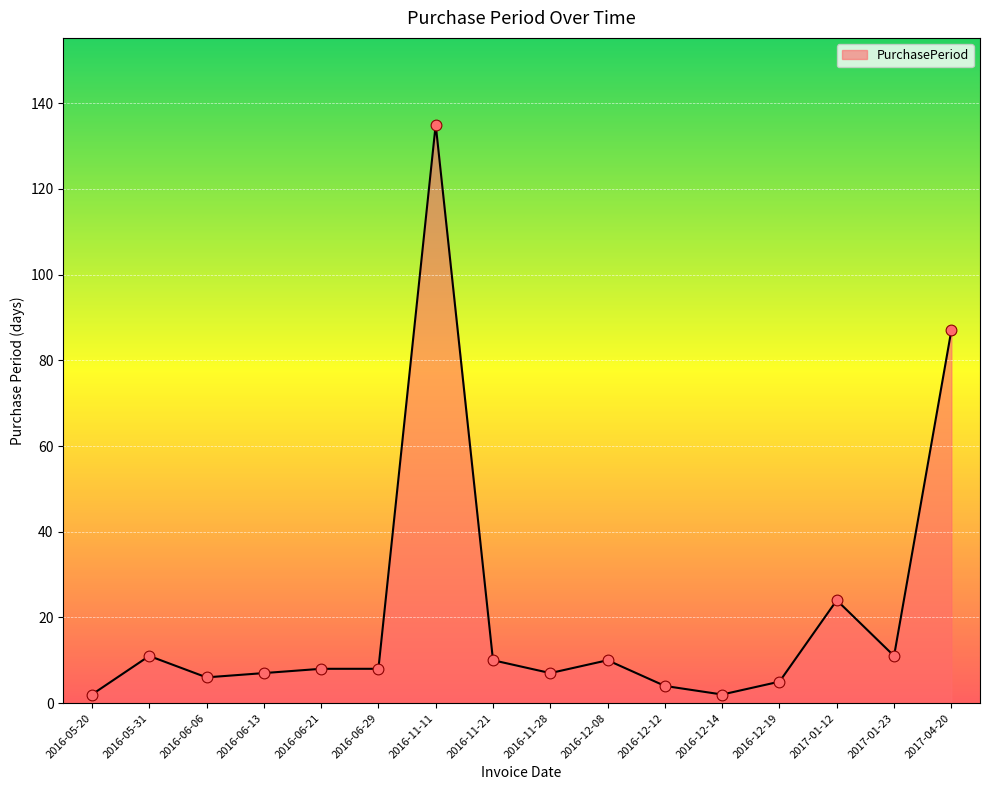

What is the ratio of the value at 2016-11-21 to the value at 2016-11-28?

1.4